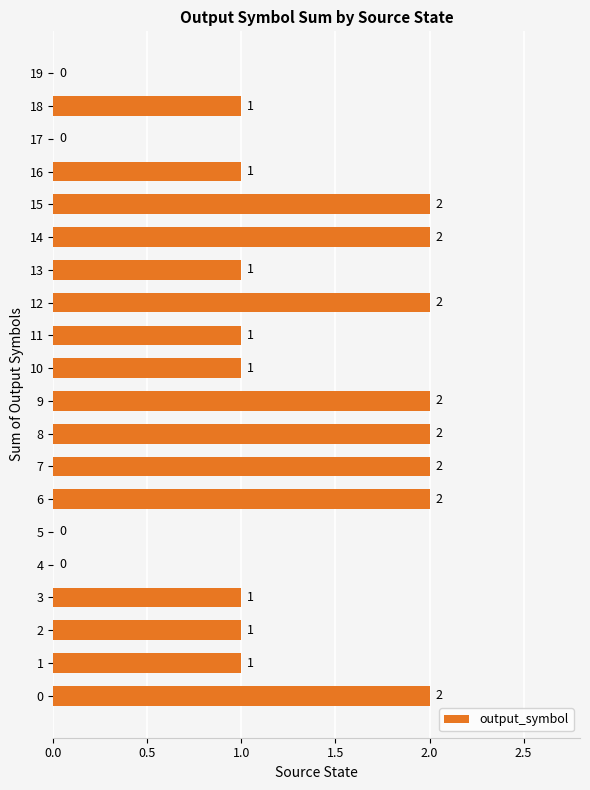

Between 11 and 14, which is larger?

14